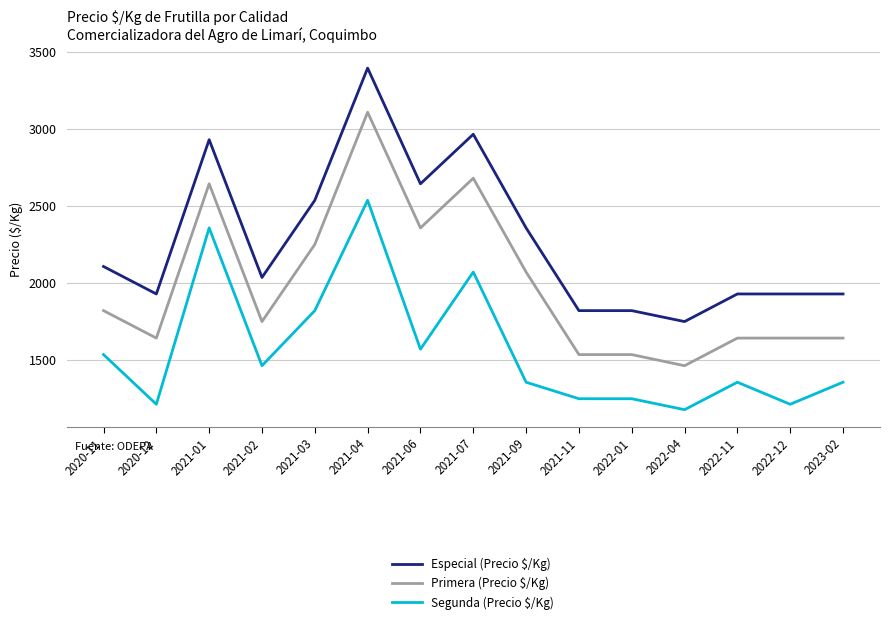

What is the minimum value for Especial (Precio $/Kg)?

1750